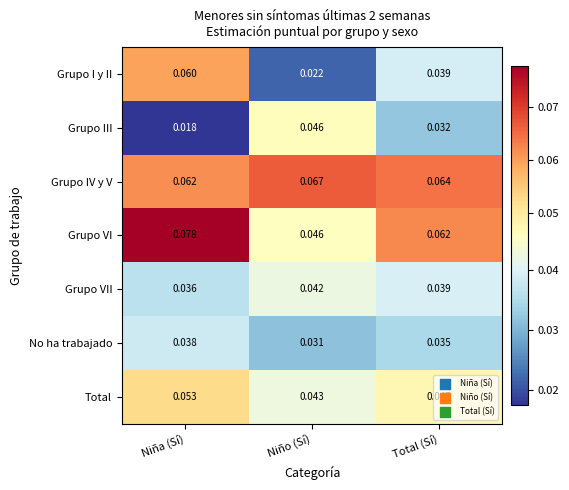

Between Niño (Sí) and Total (Sí), which series saw the biggest shift?

Grupo I y II